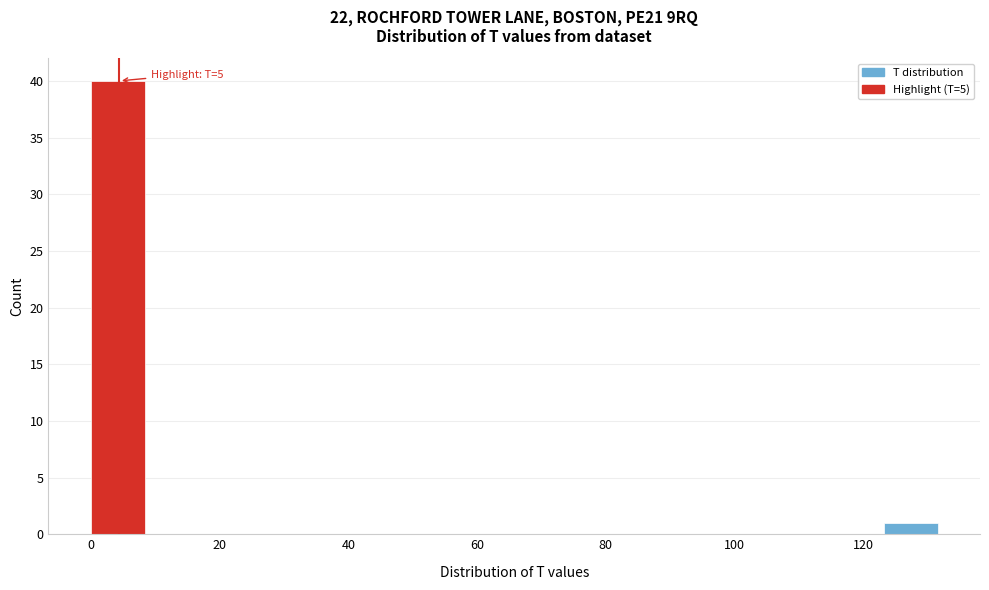

Over which range of the x-axis is the bar tallest?

0.0 to 8.8